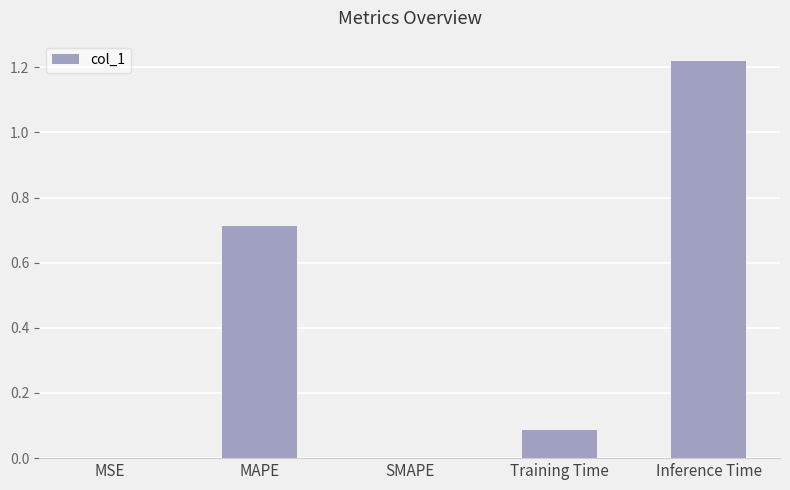

What is the change in value from SMAPE to Inference Time?

+1.2